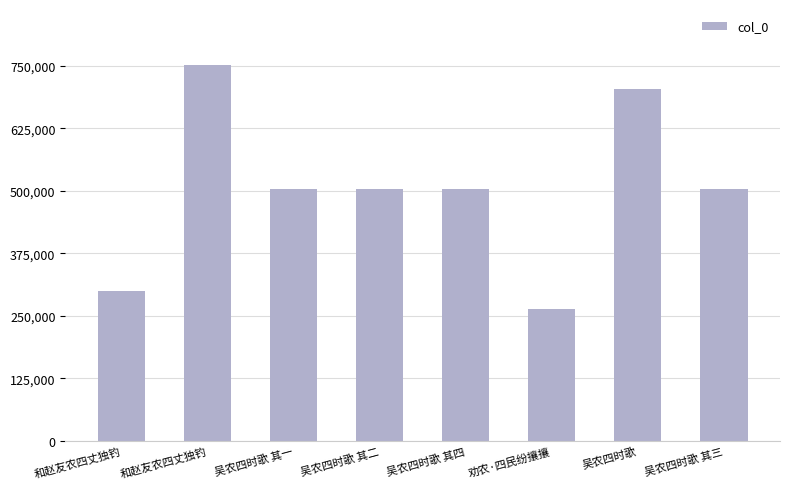

Reading right to left, list all the values displayed in this chart.

吴农四时歌 其三=504221	吴农四时歌=704198	劝农·四民纷攘攘=262794	吴农四时歌 其四=504222	吴农四时歌 其二=504220	吴农四时歌 其一=504219	和赵友农四丈独钓=750605	和赵友农四丈独钓=298996